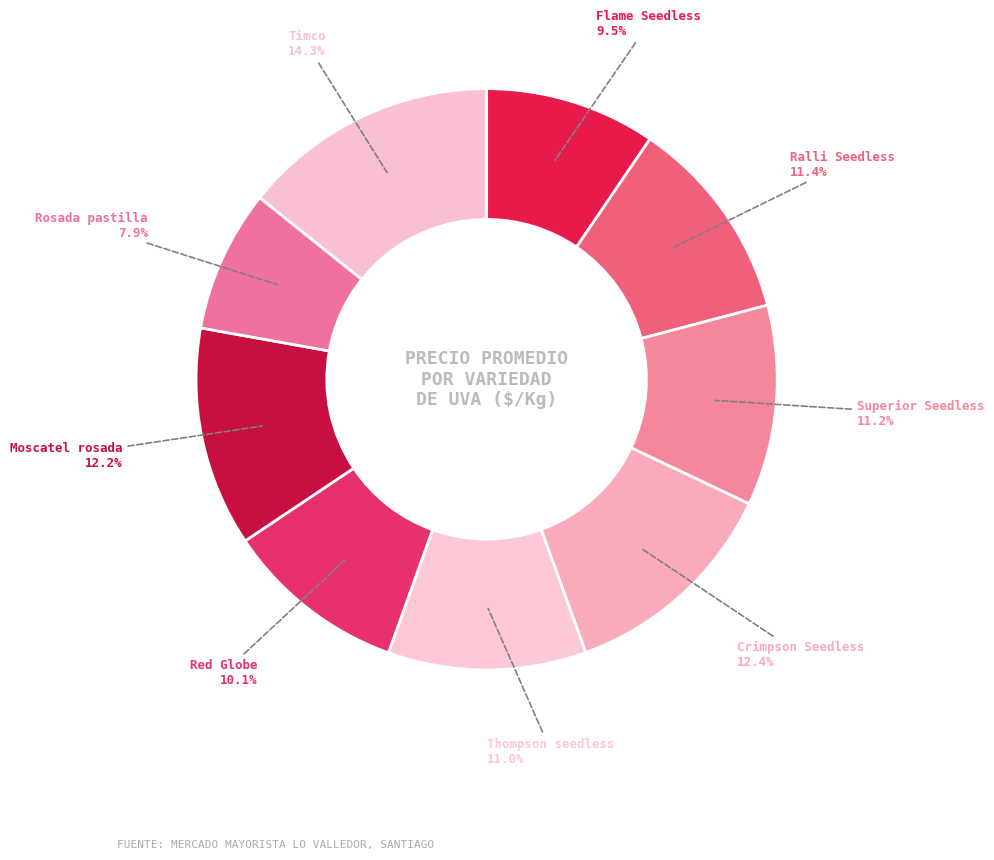

Does any single category account for the majority?

No